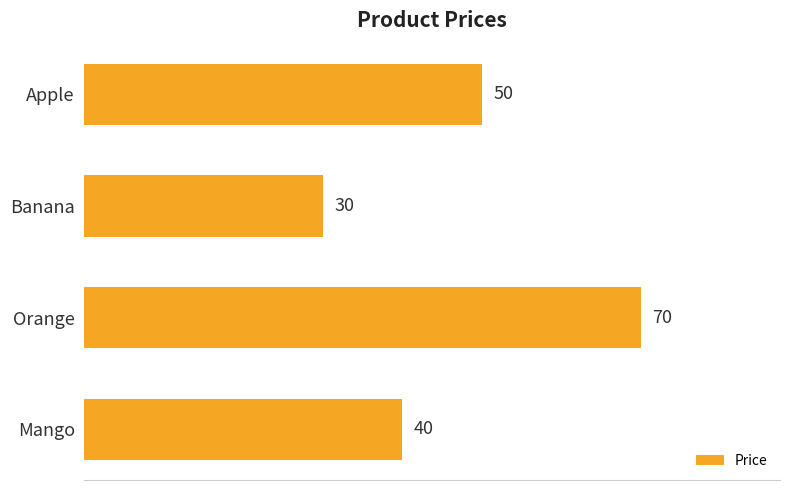

What is the maximum value shown in the chart?

70